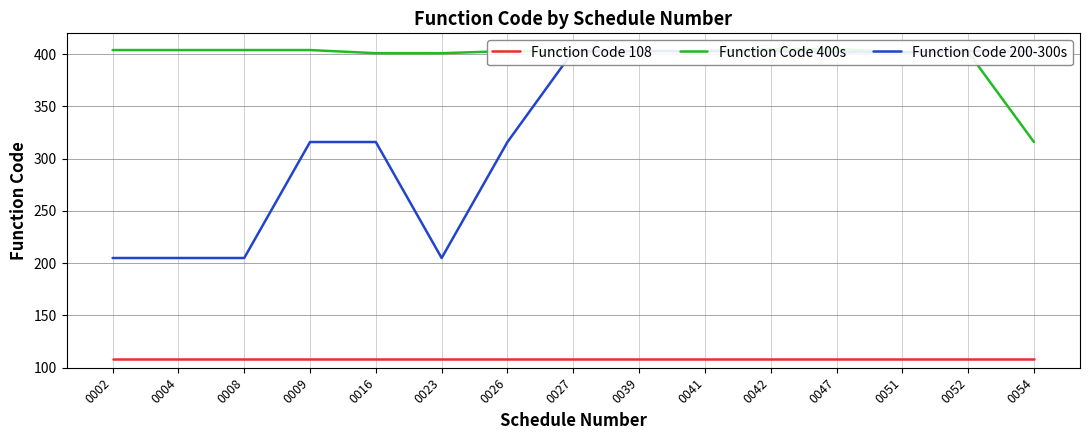

Reading left to right, extract all data points from this chart.

Function Code 108: 108	108	108	108	108	108	108	108	108	108	108	108	108	108	108
Function Code 400s: 404	404	404	404	401	401	403	403	403	403	405	405	402	402	316
Function Code 200-300s: 205	205	205	316	316	205	316	403	403	403	403	402	402	403	403